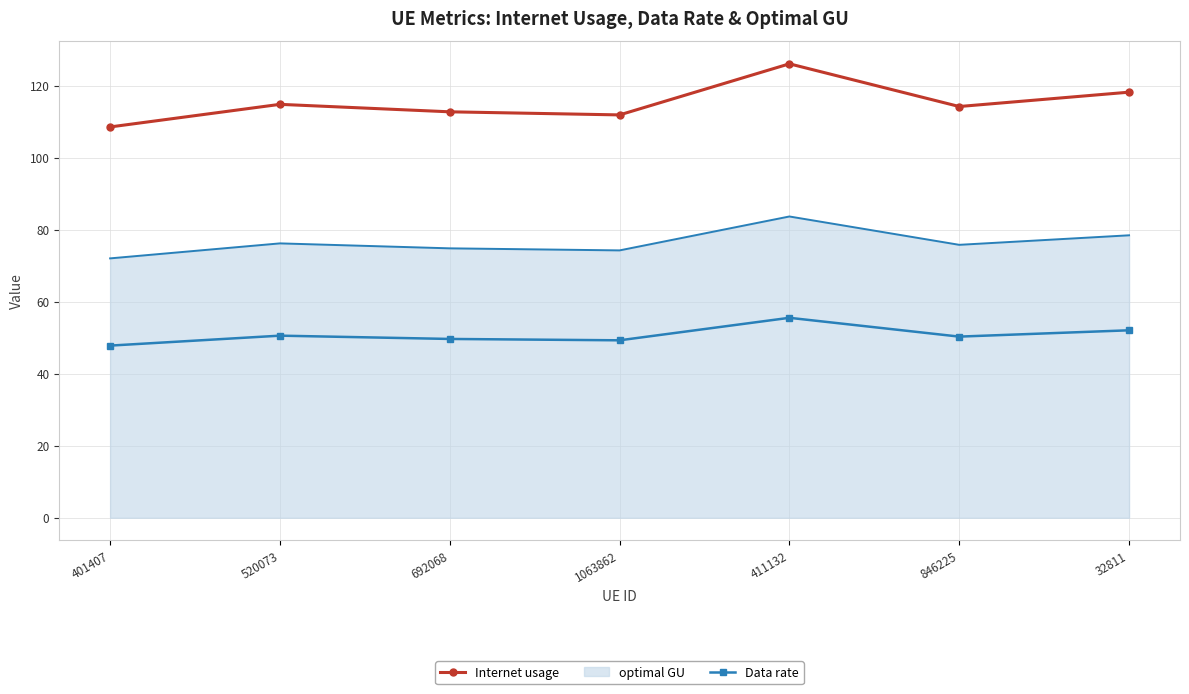

What position from the right is 32811?

1